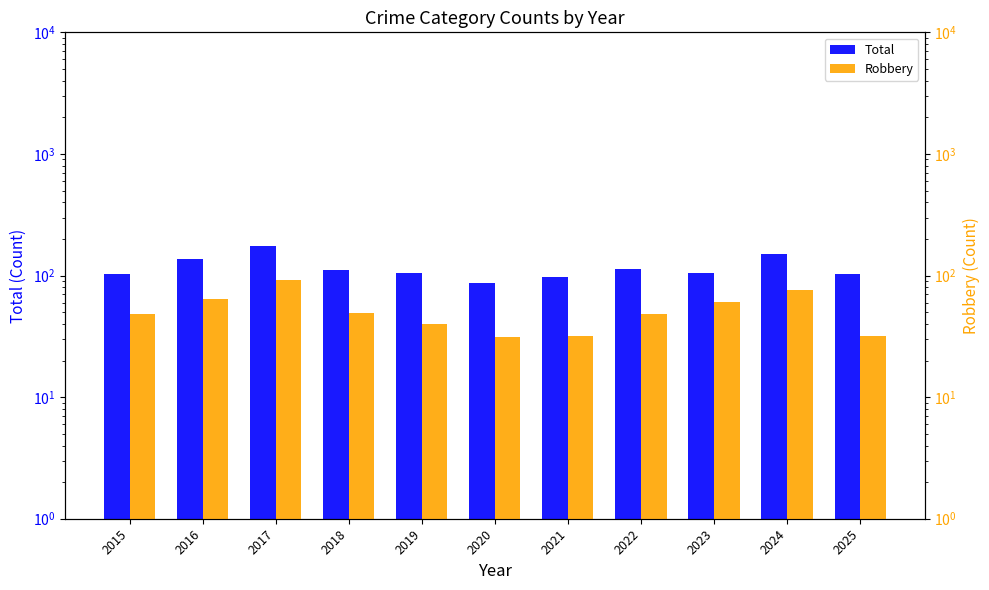

Which category has the lowest value in the Robbery series?

2020